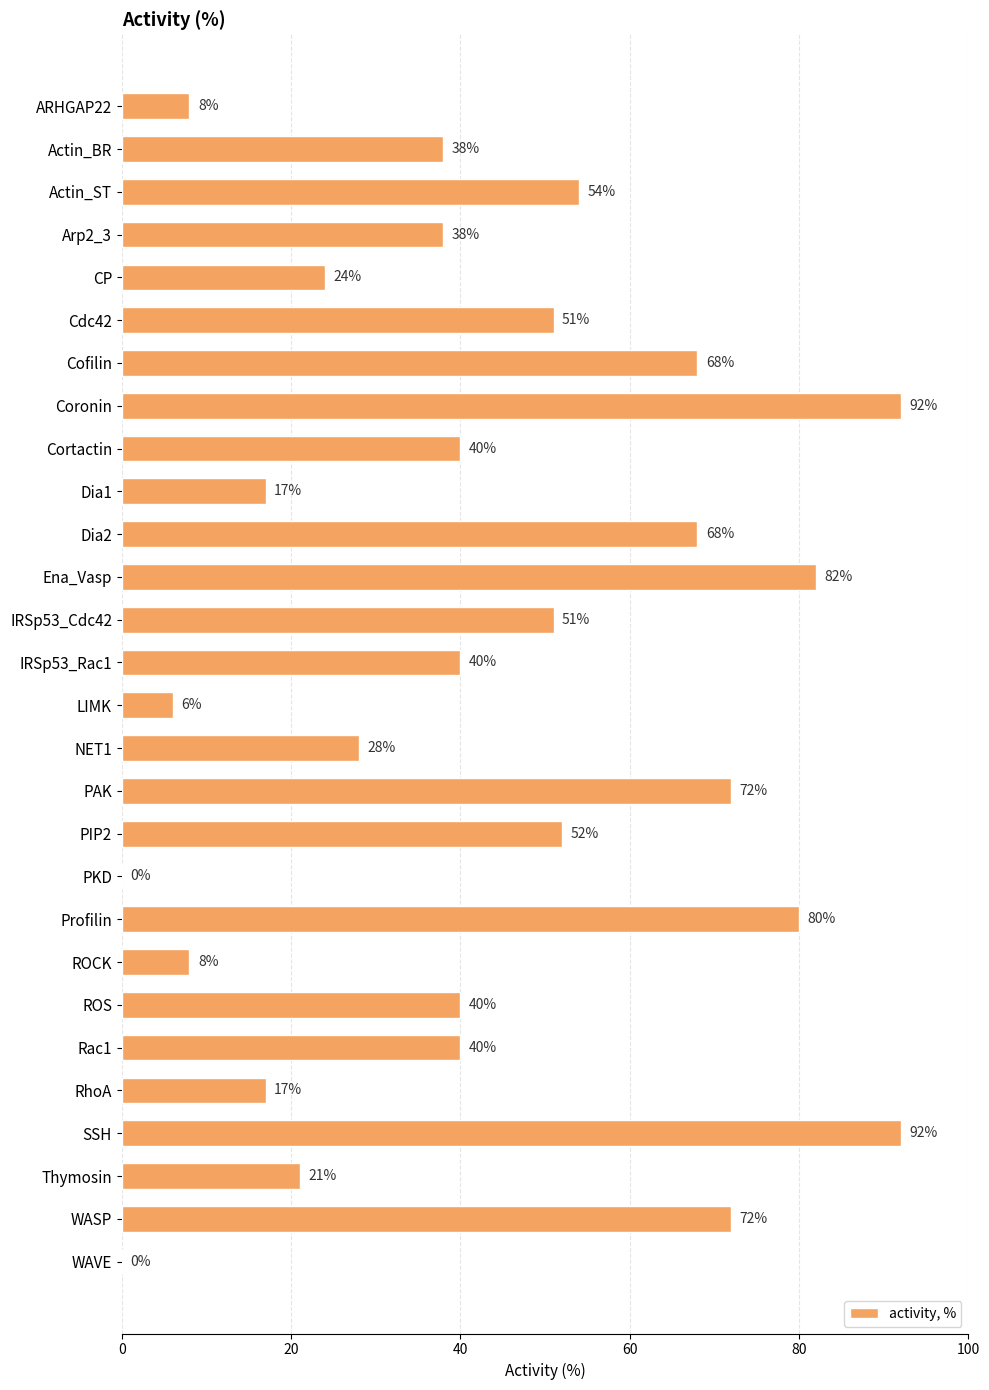

Count the number of data series in this chart.

1